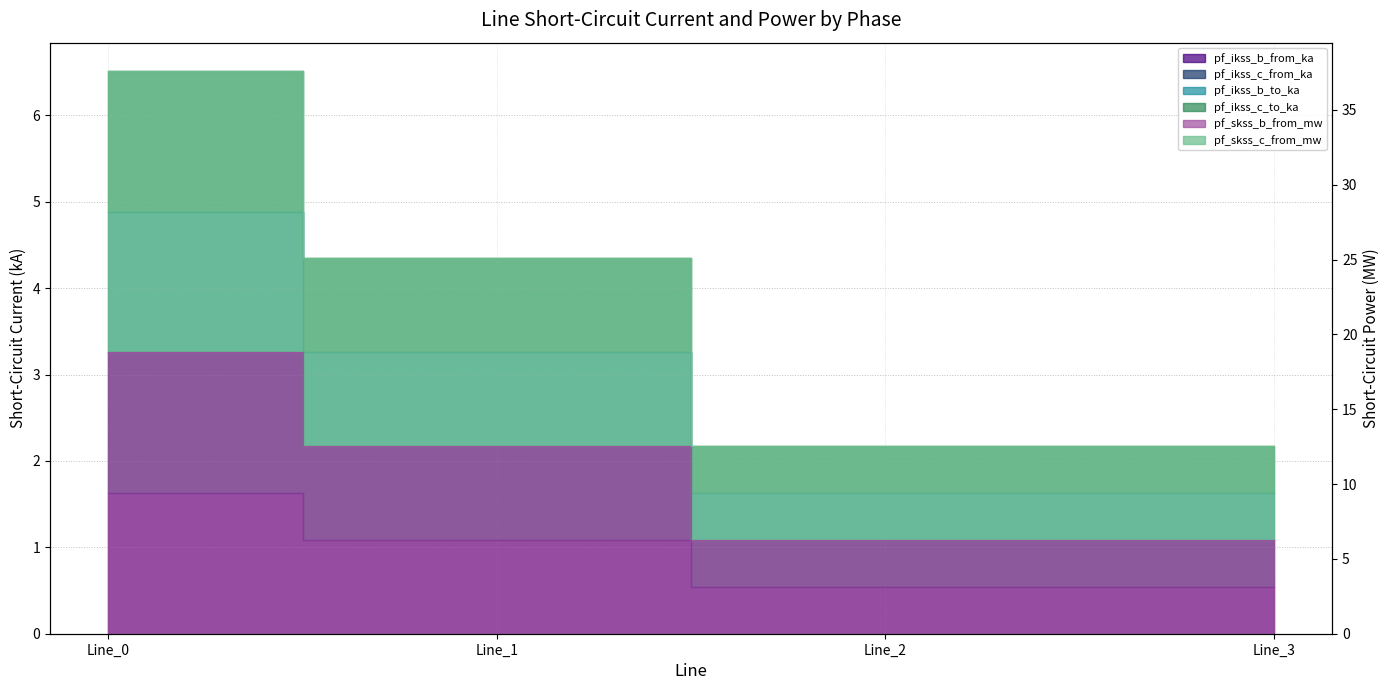

True or false: pf_skss_c_from_mw and pf_ikss_c_to_ka intersect in this chart.

False